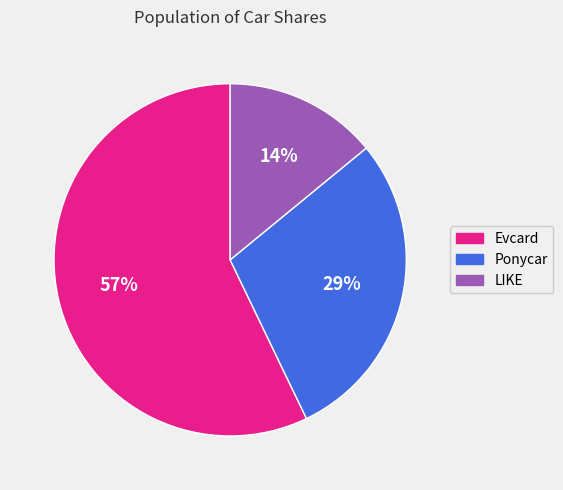

Rank the categories by value from lowest to highest.

LIKE, Ponycar, Evcard